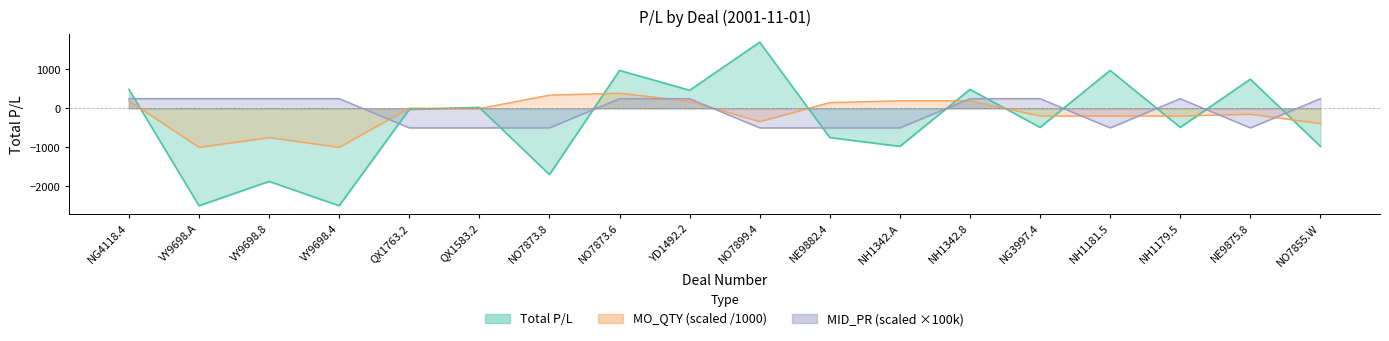

At which label is Total P/L closest to -399?

NG3997.4